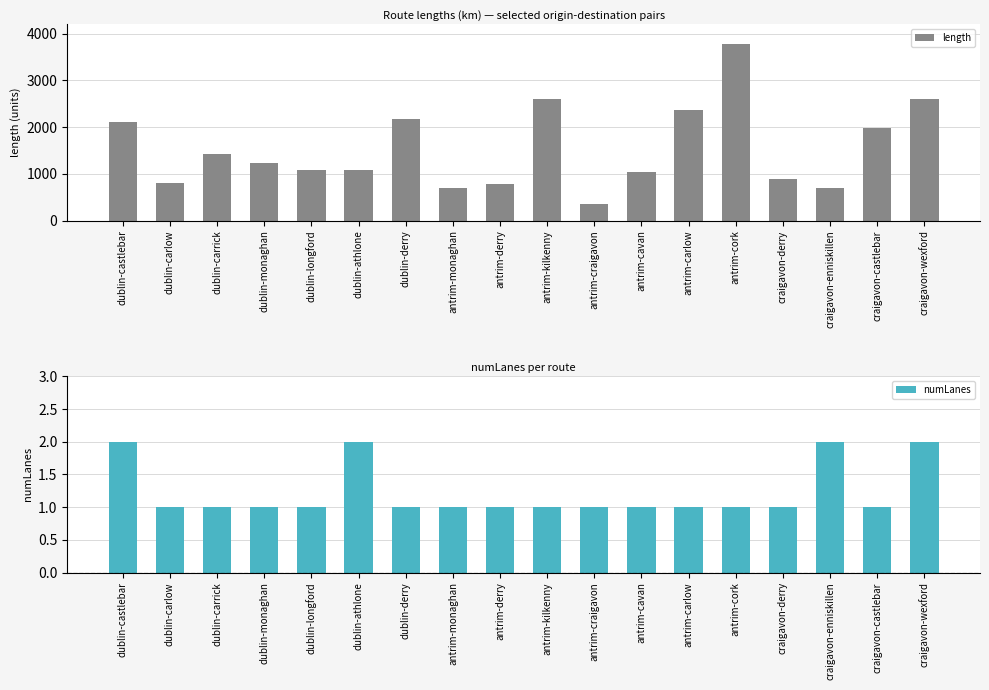

Is the value of length at dublin-carrick greater than the value of numLanes at antrim-cork?

Yes